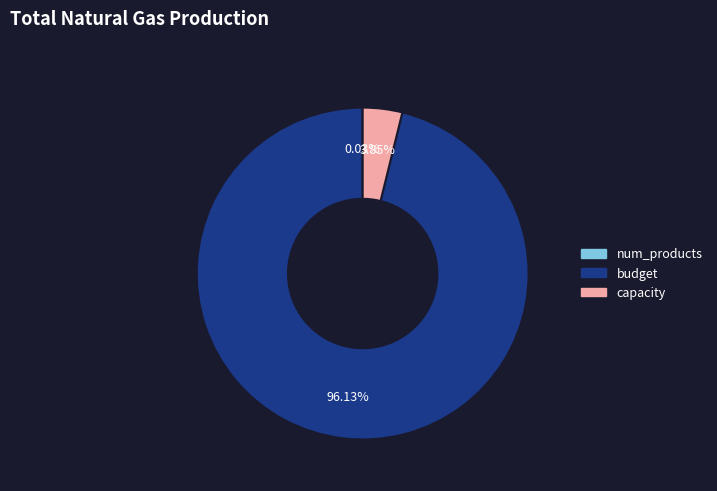

Does any single category account for the majority?

Yes